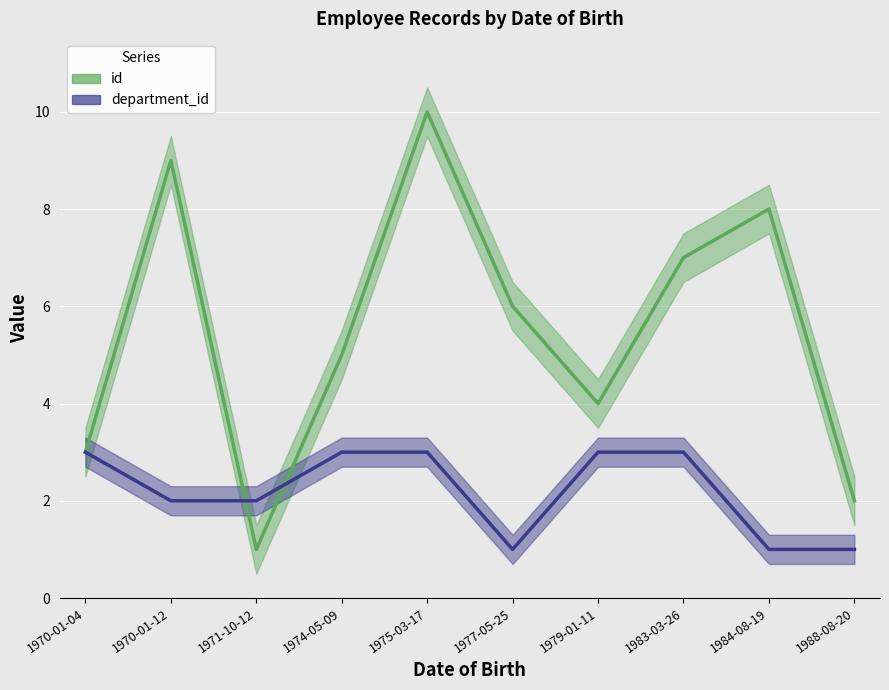

How many times do department_id and id cross each other?

2